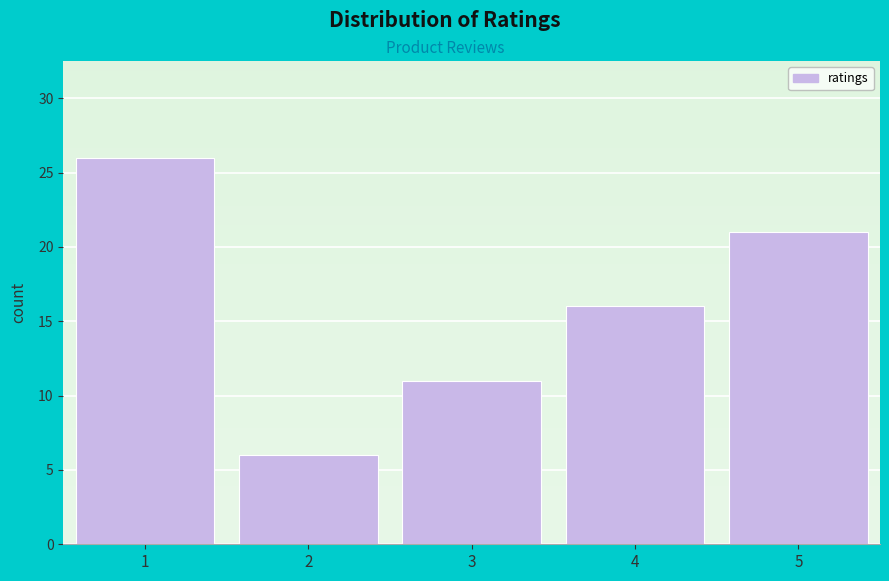

Reading left to right, list all the values displayed in this chart.

26	6	11	16	21